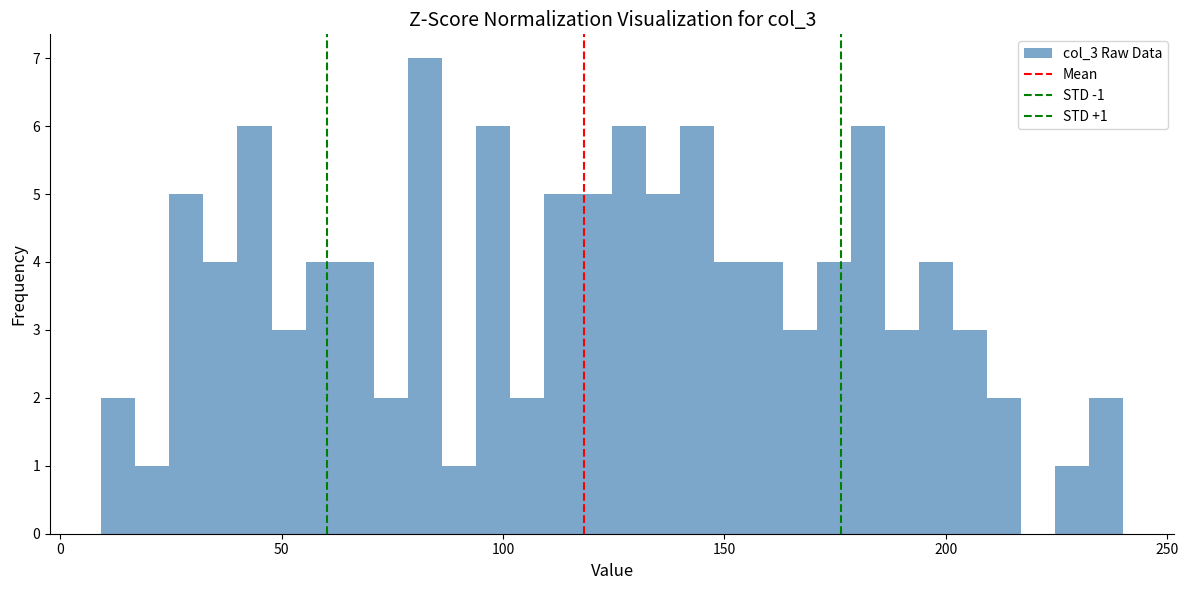

Around what value on the x-axis is the tallest bar? Give the approximate position of its centre, as read against the axis.

80